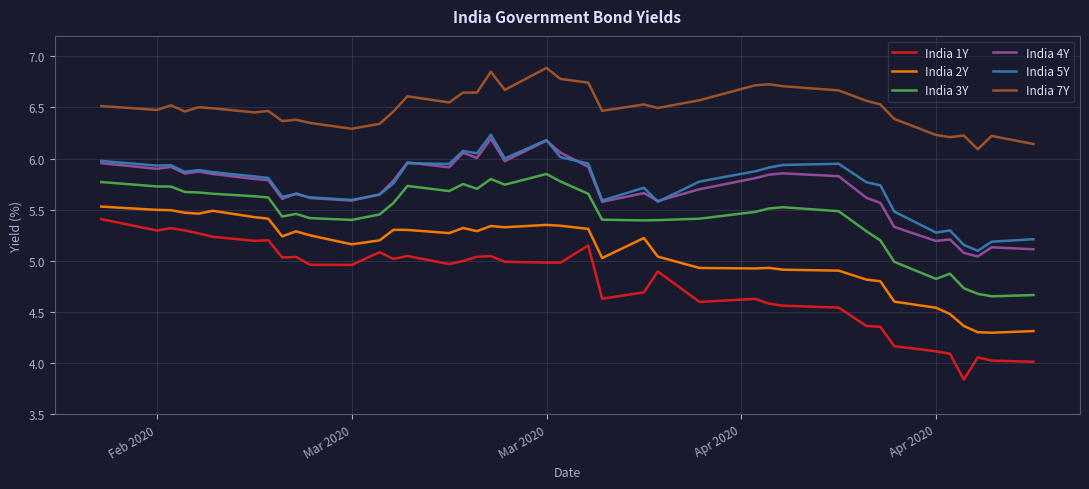

Which series has the largest range (max minus min)?

India 1Y